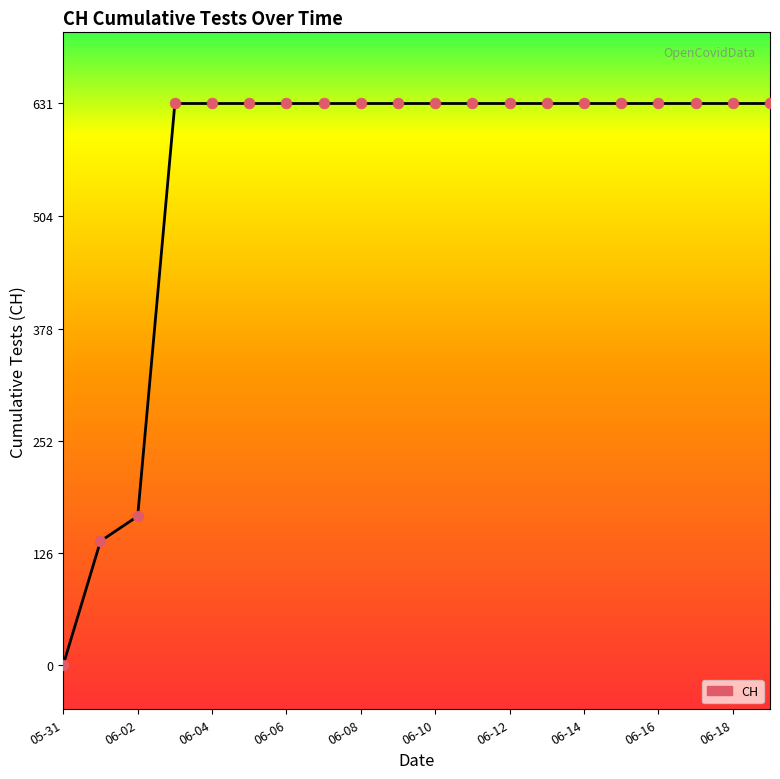

What is the greatest value displayed?

631